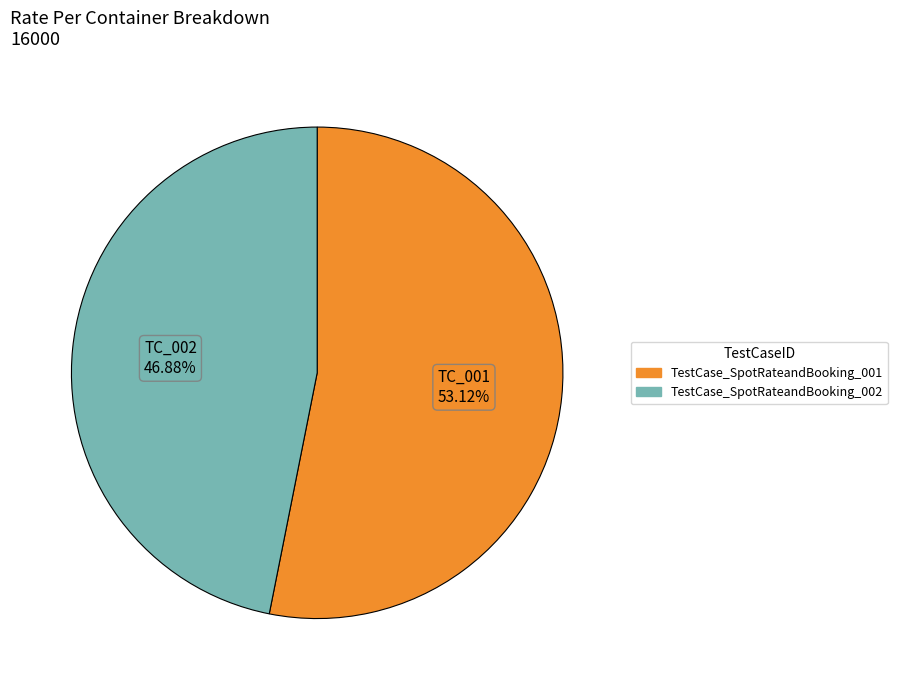

Is it true that TestCase_SpotRateandBooking_002 is 34% of the pie?

False